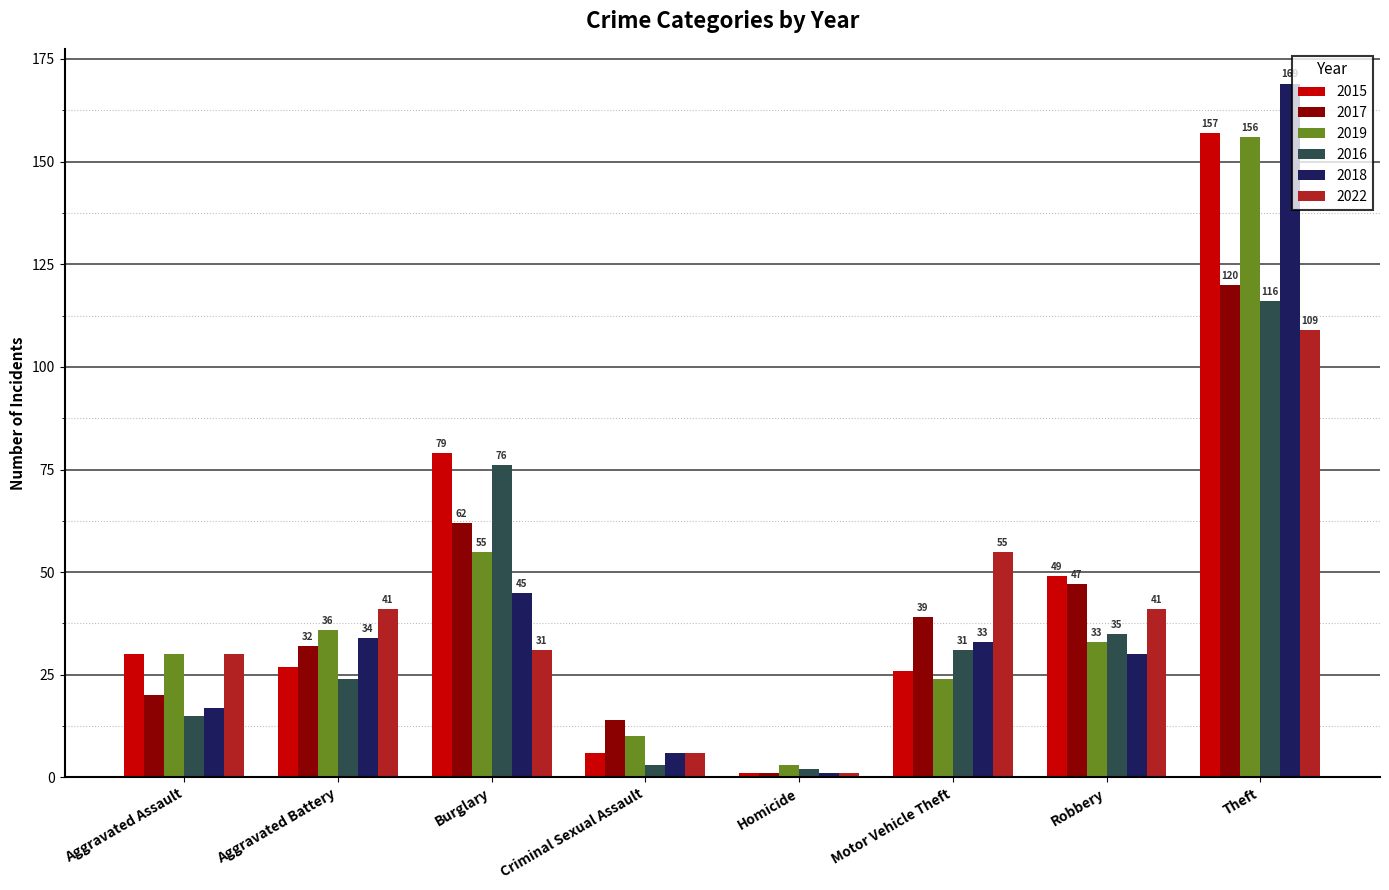

What is the difference between the highest and lowest values at Motor Vehicle Theft?

31